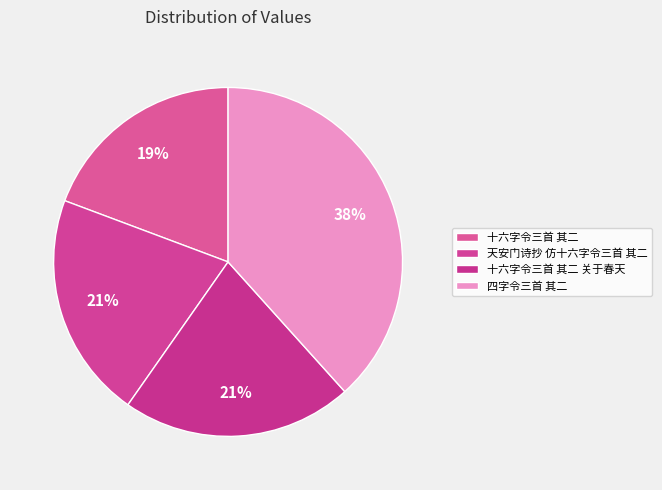

Does 十六字令三首 其二 represent more than half of the total?

No